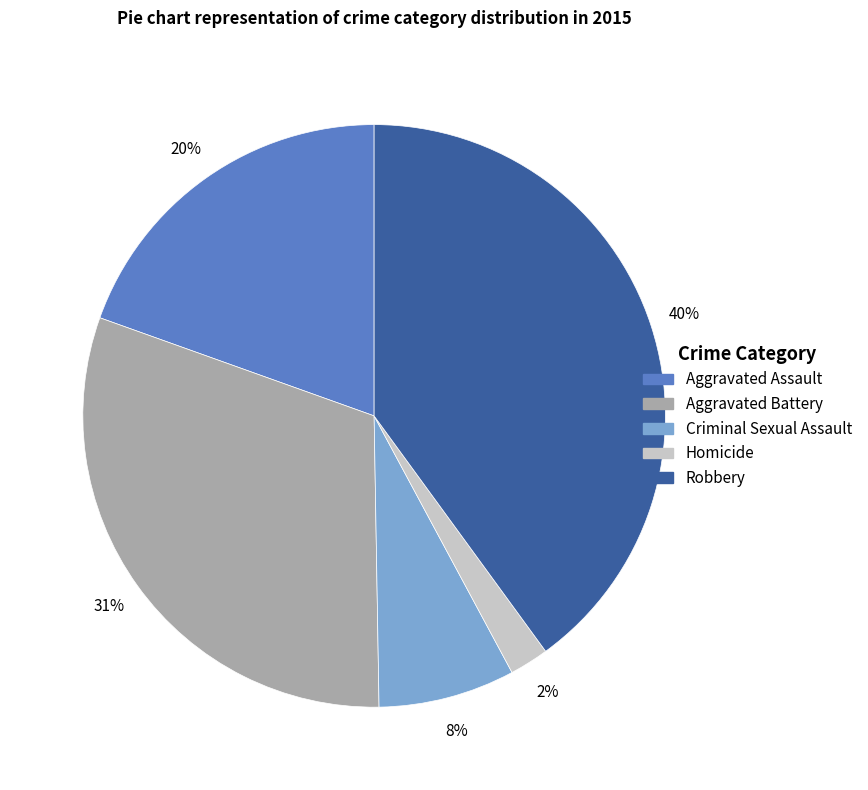

To the nearest percent, what portion does Aggravated Battery represent?

31%